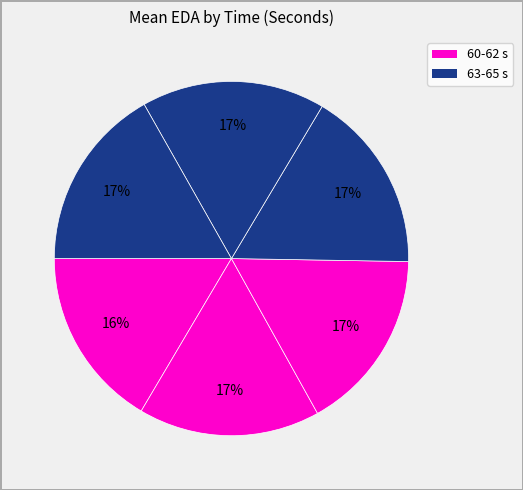

Count the number of slices in the pie.

6